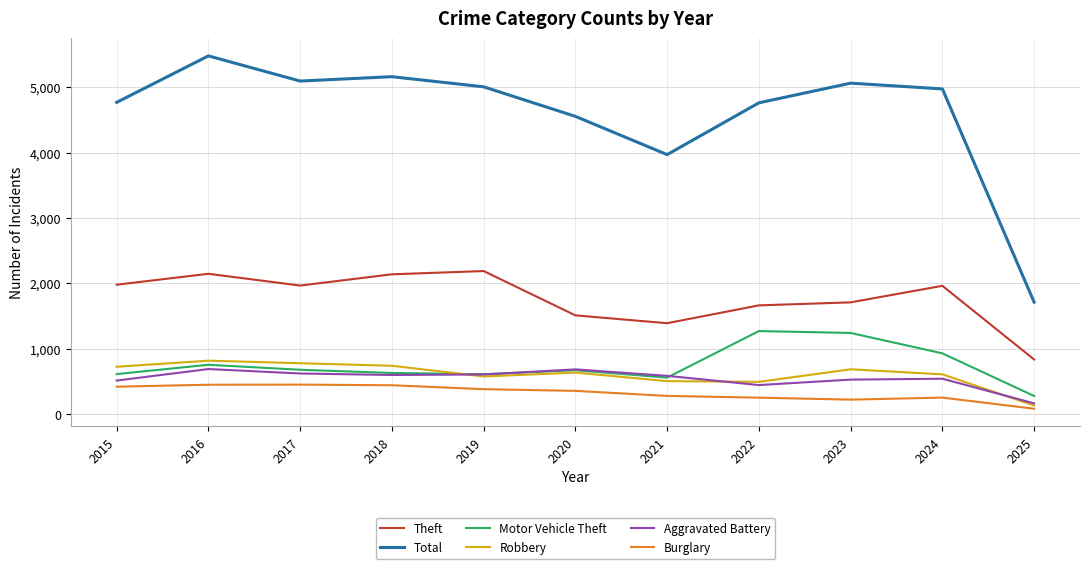

The value of Total at 2016 is 5481. True or false?

True